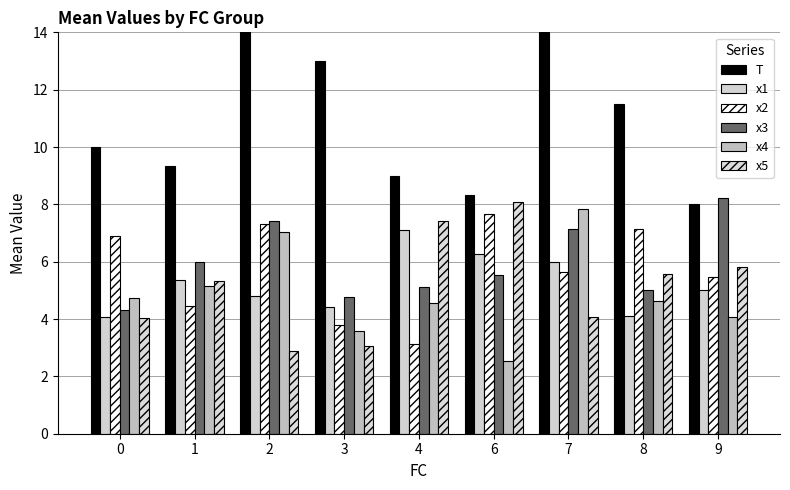

What is the difference between the x2 values at 4 and 3?

0.7